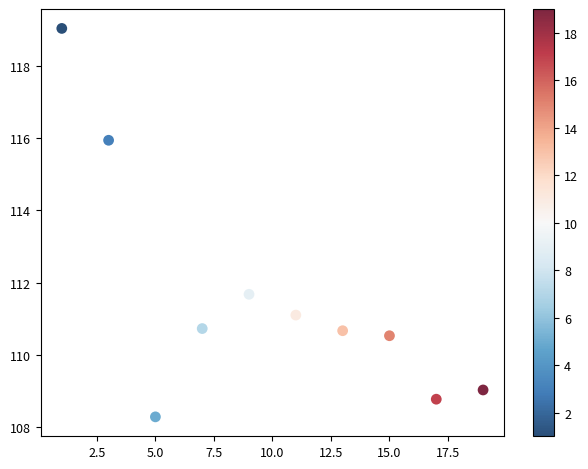

What is the range of X values (max minus min)?

18.0